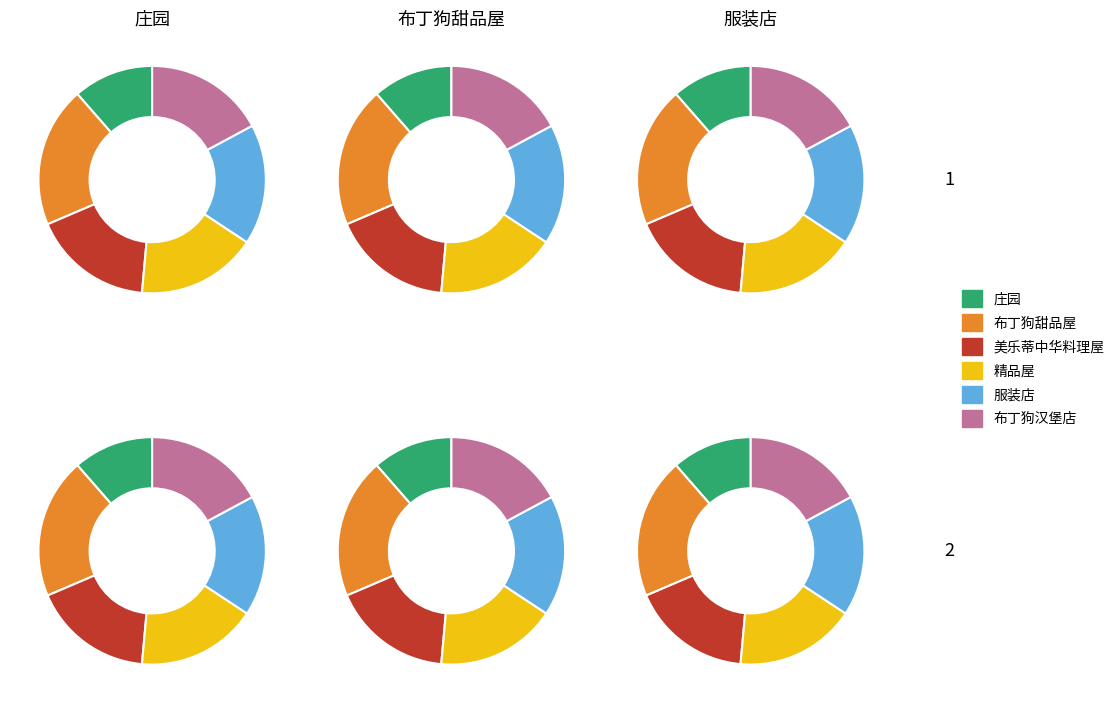

Which slice is the smallest?

庄园